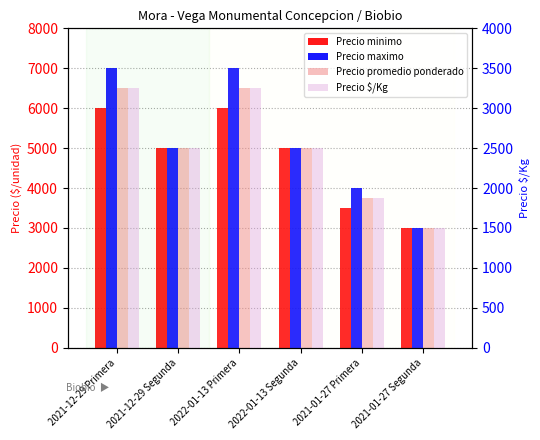

What is the value of the Precio minimo bar at the 1st from the left?

6000